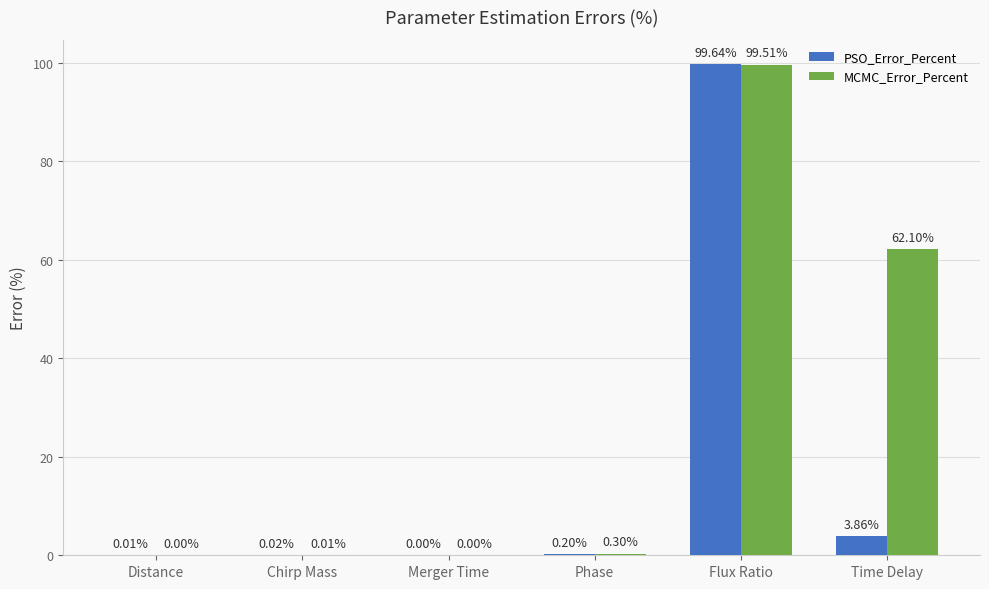

How many groups of bars are there?

6